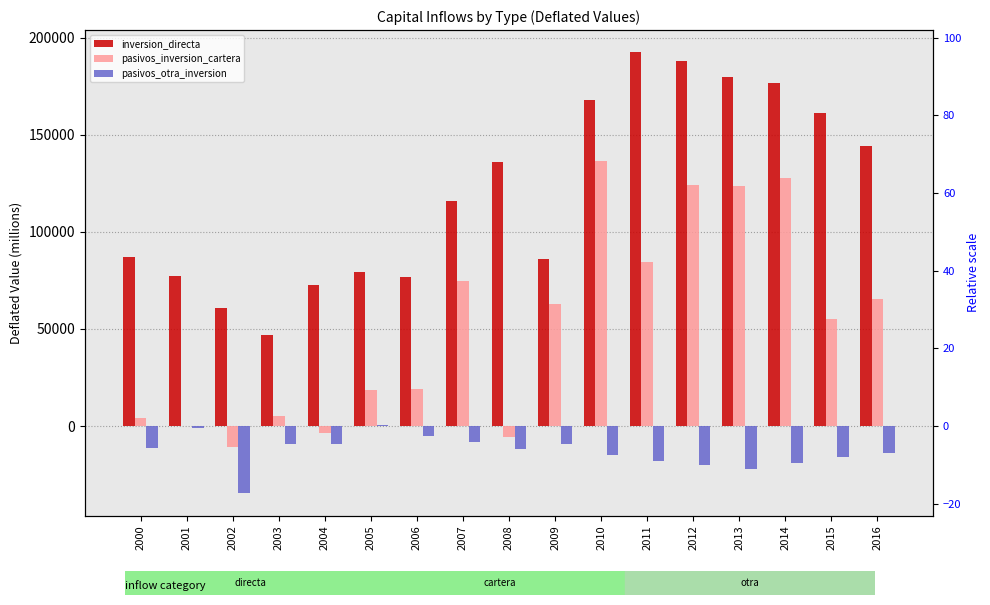

Is the value of pasivos_de_inversion_de_cartera at 2006 greater than the value of pasivos_de_otra_inversion at 2007?

Yes